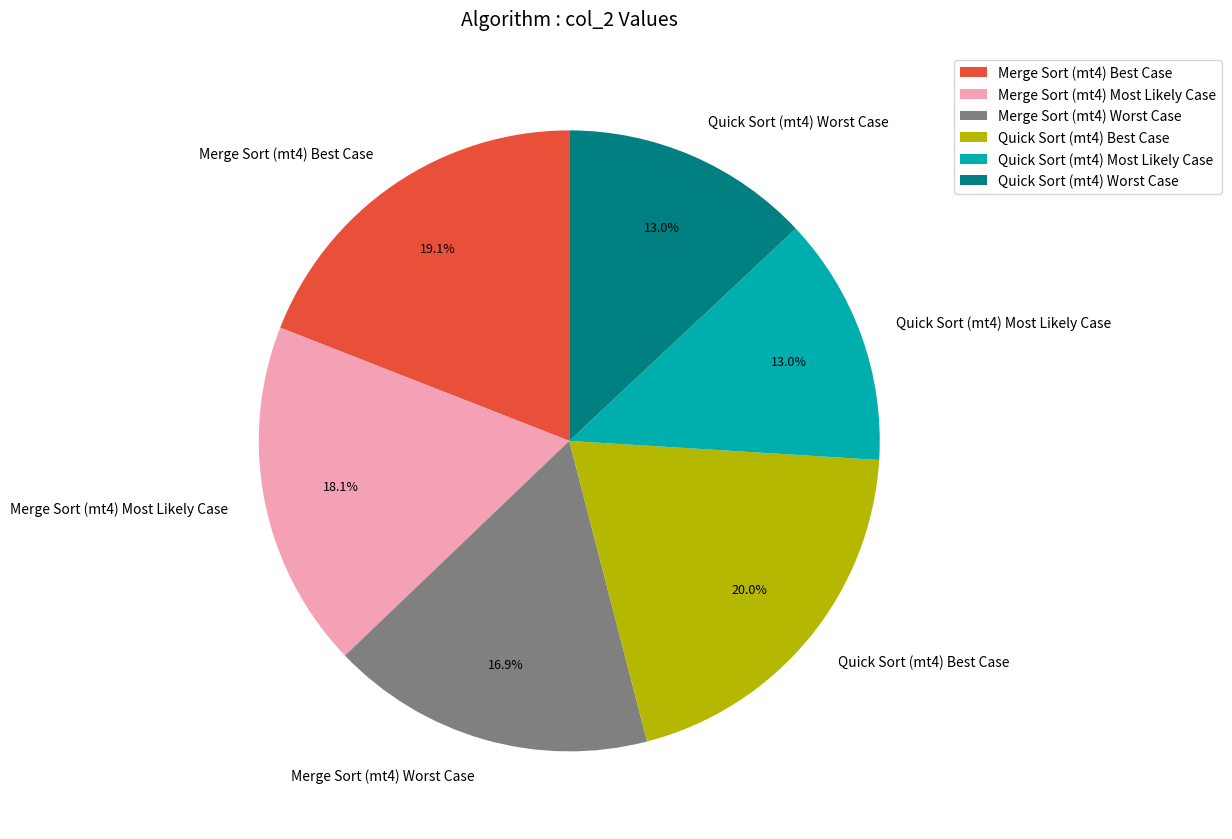

To the nearest percent, what portion does Merge Sort (mt4) Worst Case represent?

17%